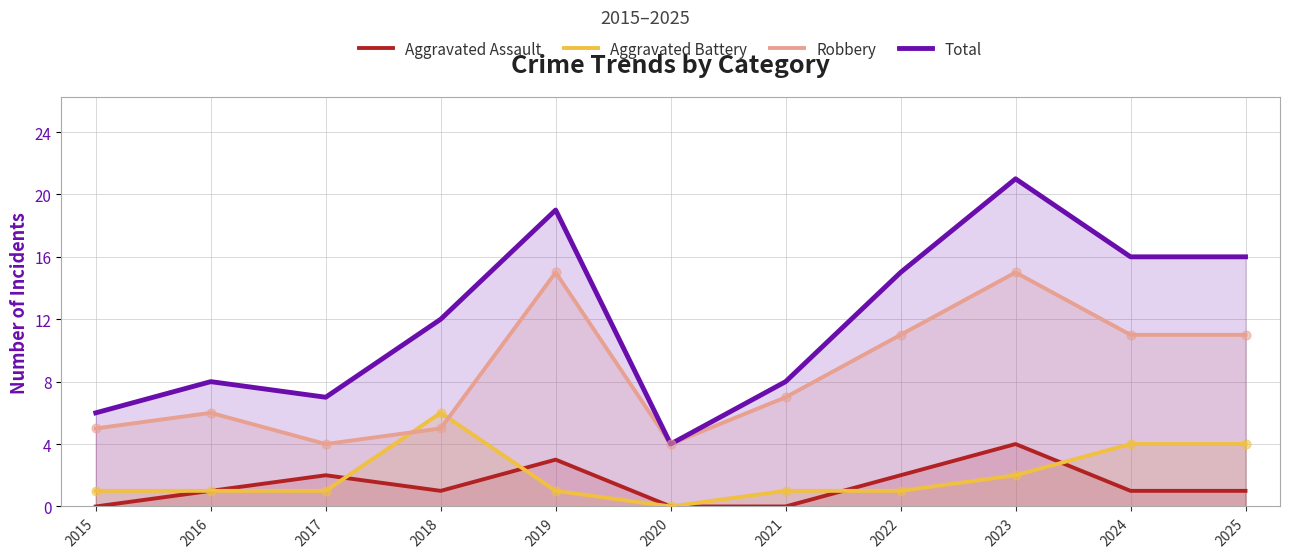

What is the total value across all series at 2018?

24